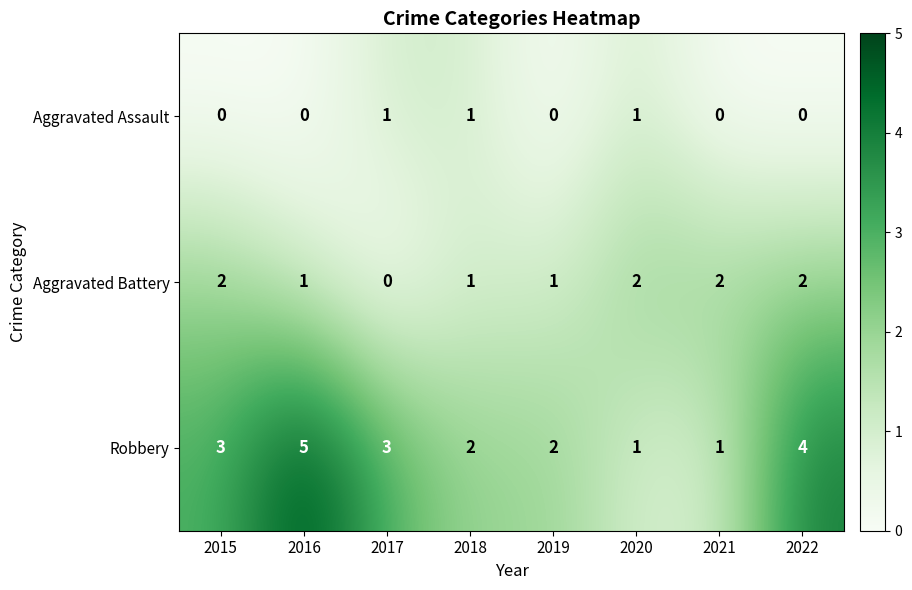

True or false: Robbery has a value of 1 at 2021.

True